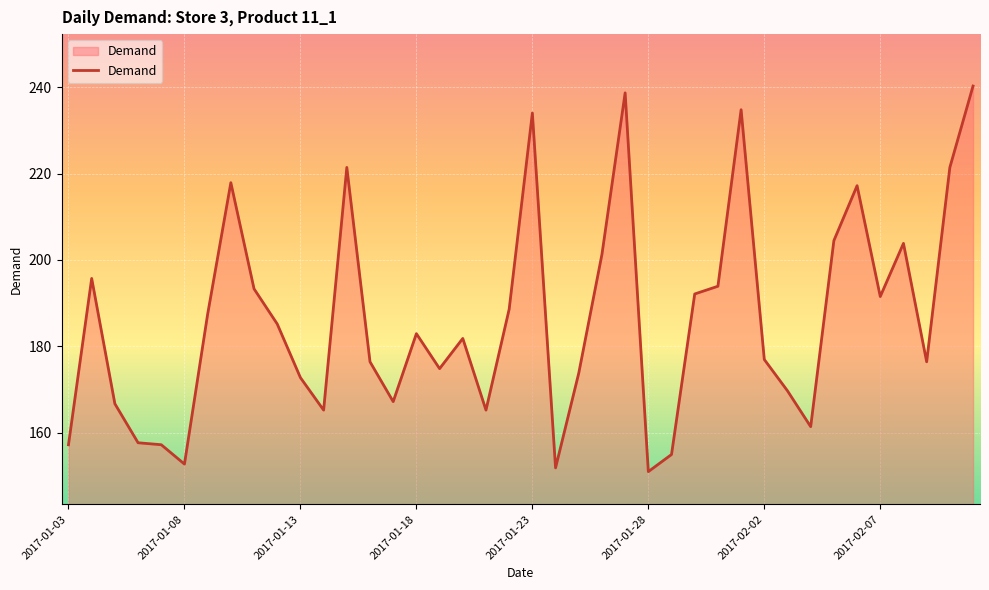

What is the minimum value shown in the chart?

151.0